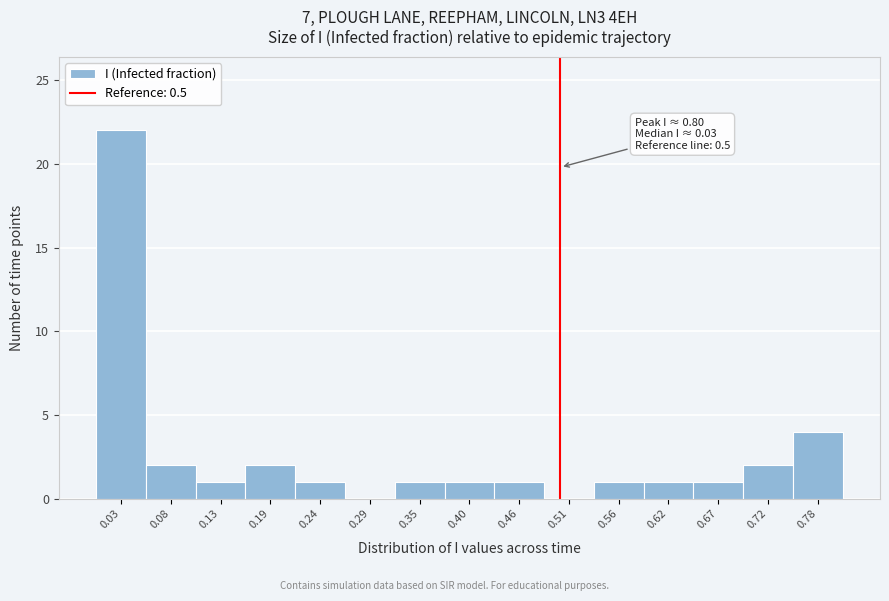

Over which range of the x-axis is the bar tallest?

0.00 to 0.05